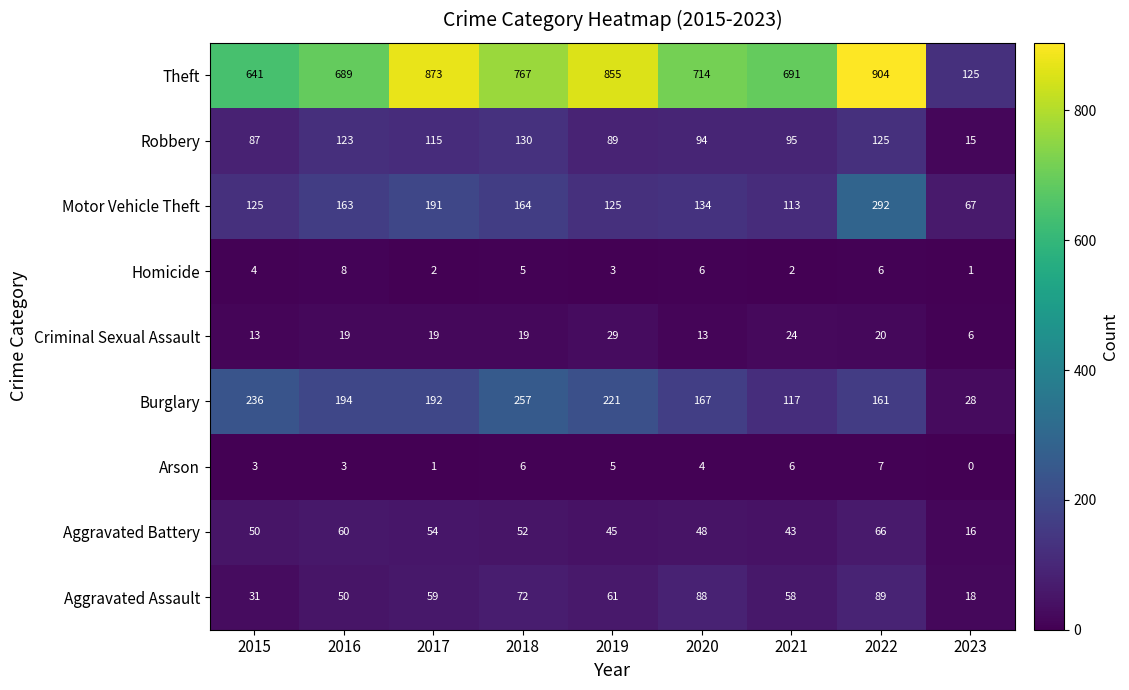

Where is Robbery nearest to the value 72?

2015